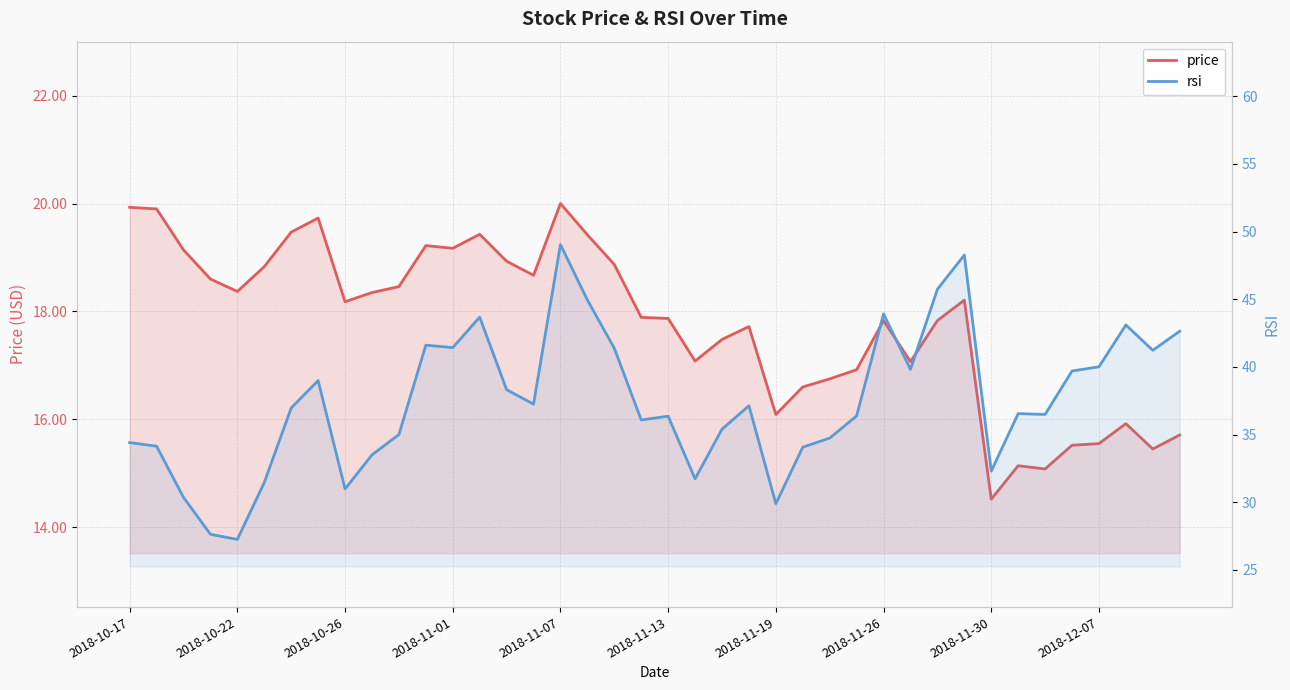

Where is rsi nearest to the value 38?

14